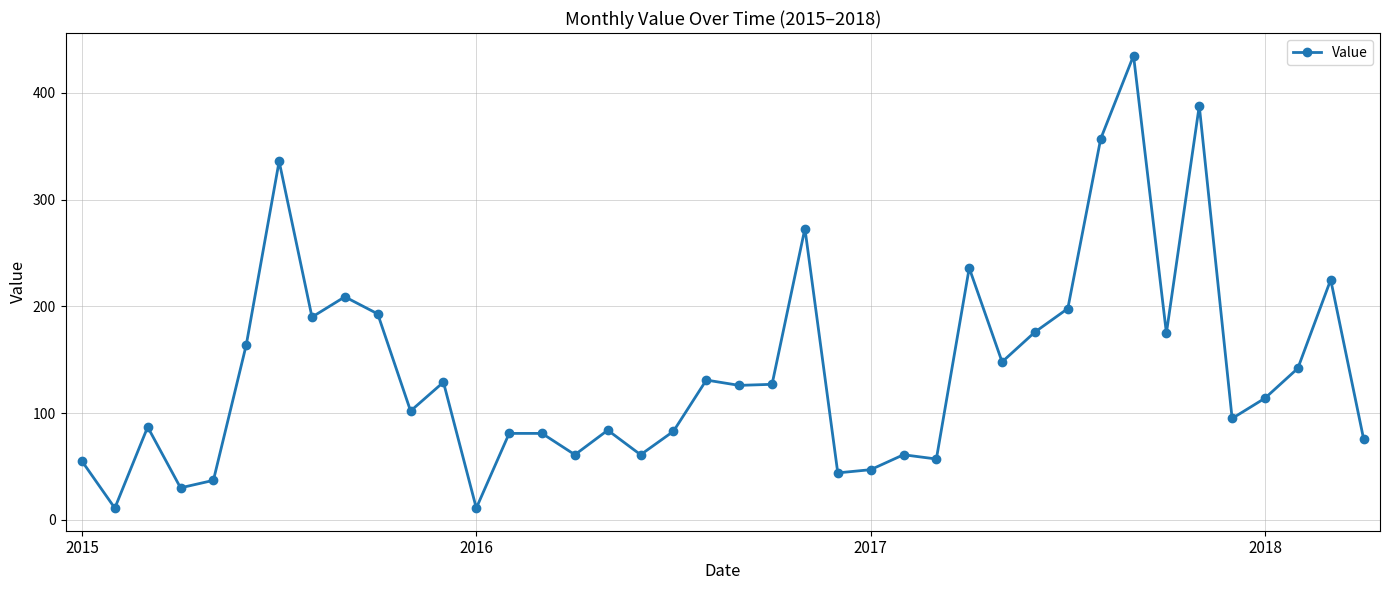

What is the sum of all values?

5636